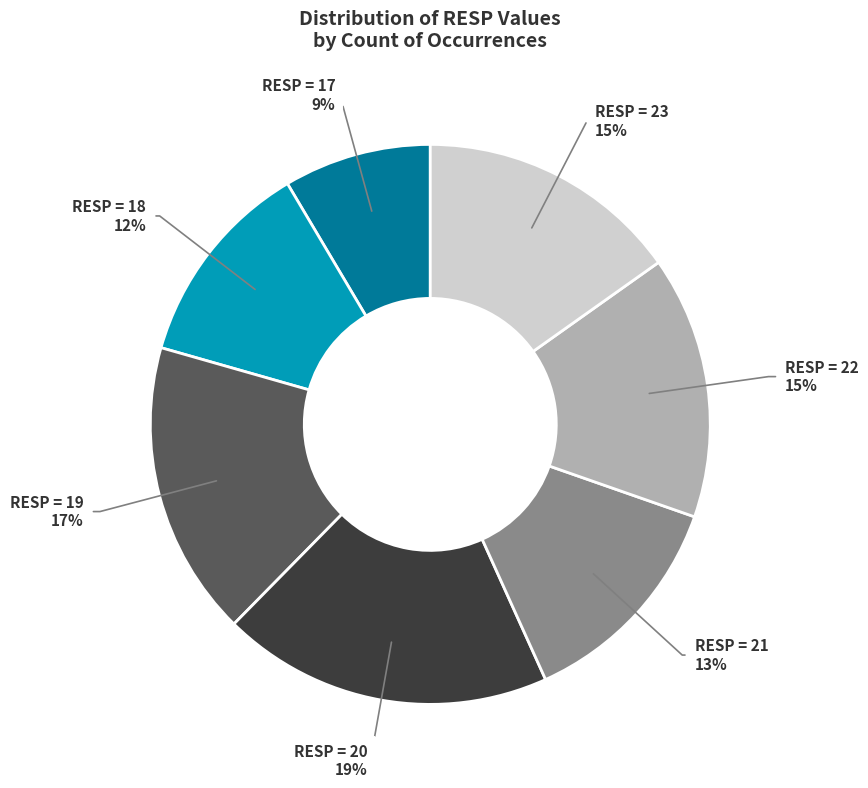

Is there any slice that represents more than half of the pie?

No